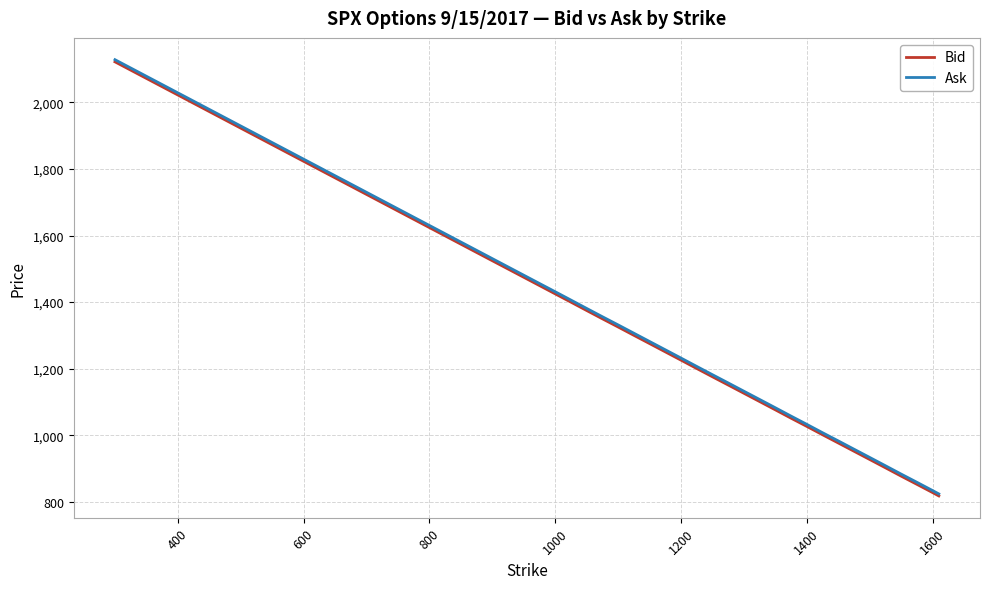

What is the minimum value for Ask?

823.8